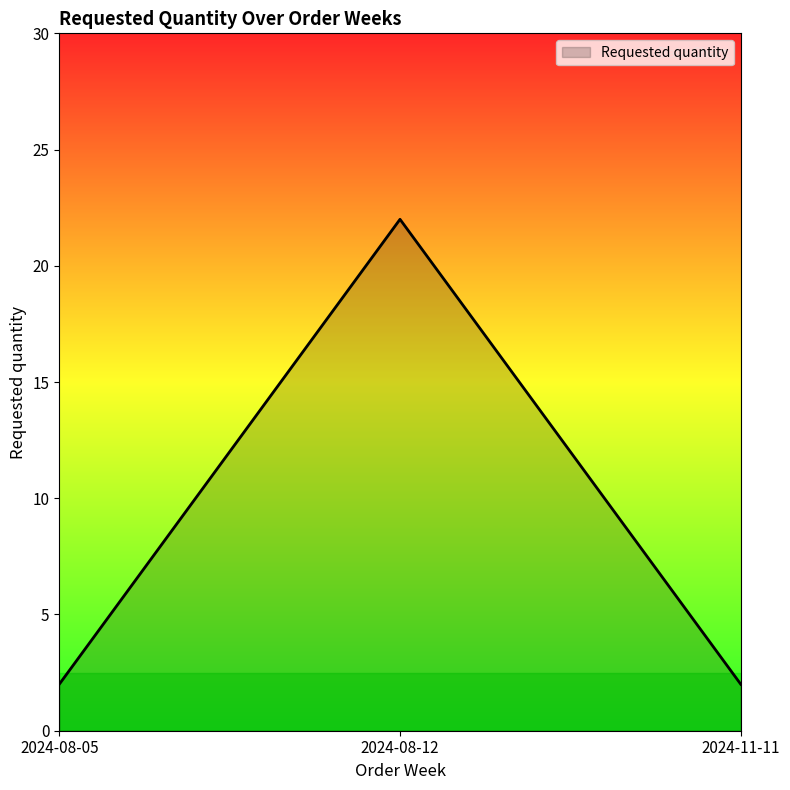

Which label corresponds to the largest value in the chart?

2024-08-12